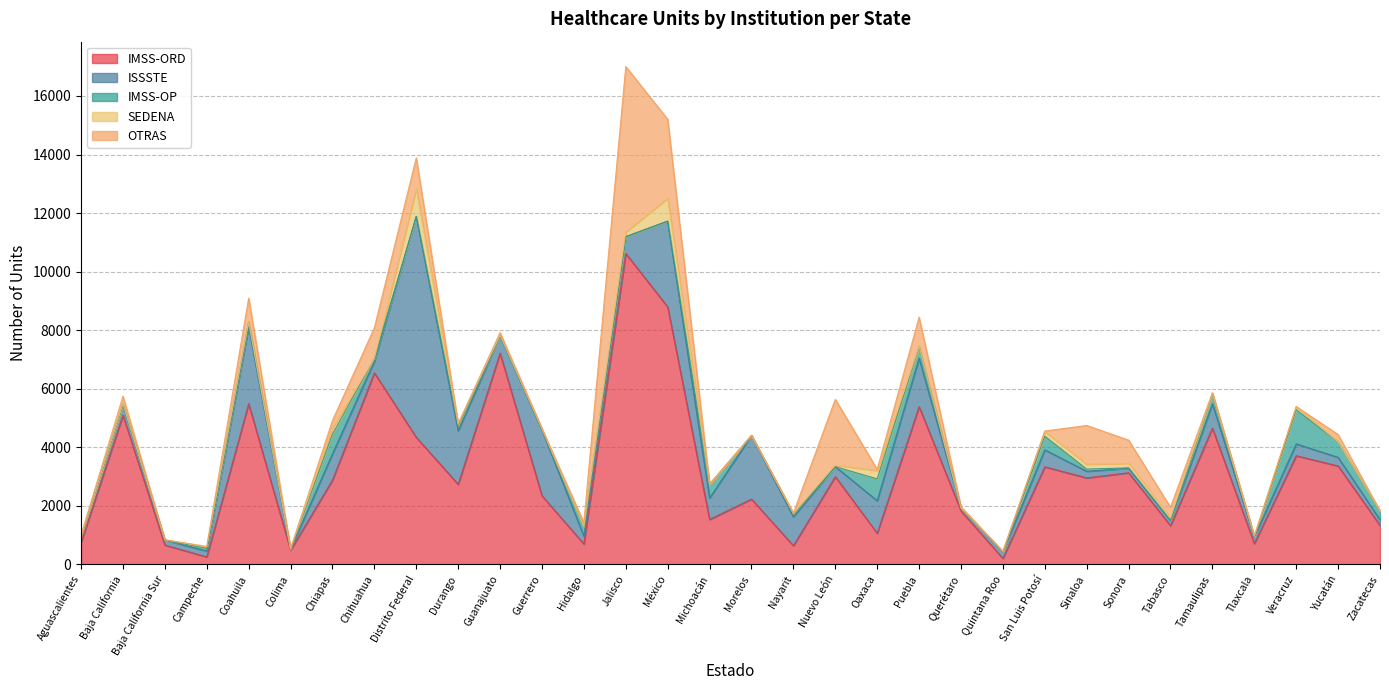

What is the spread (max minus min) of values at Guanajuato?

7215